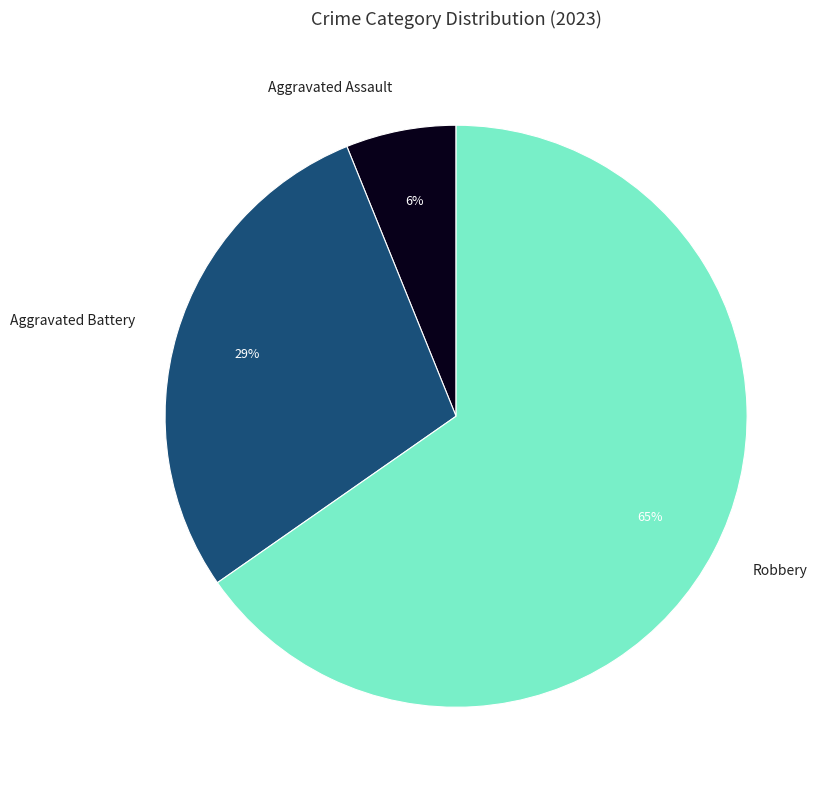

Which category has the biggest portion of the pie?

Robbery